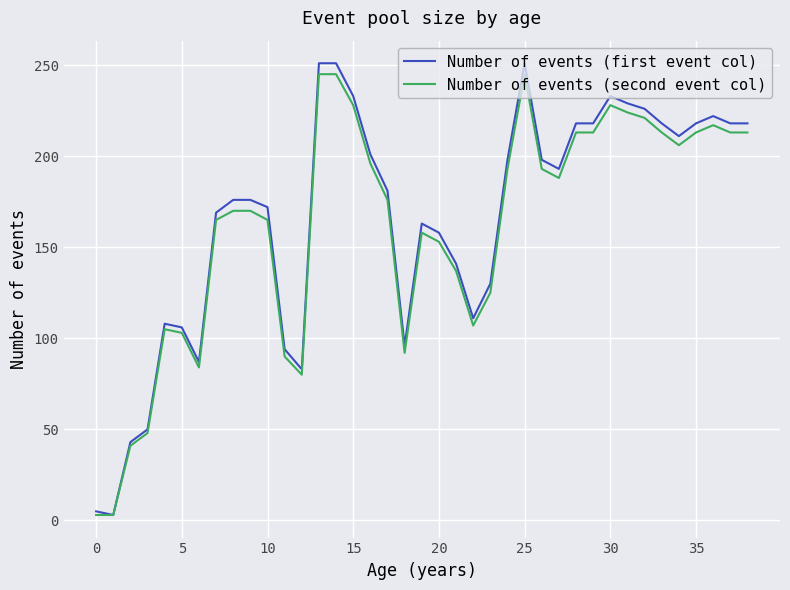

Which series has the largest range (max minus min)?

Number of events (first event col)